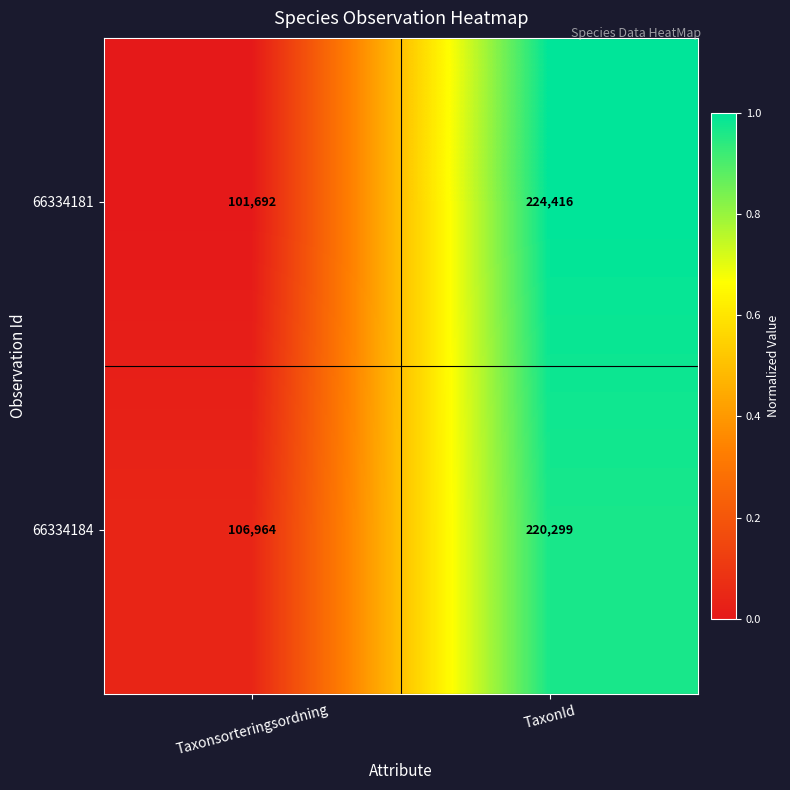

What is the difference between the 66334184 values at TaxonId and Taxonsorteringsordning?

113335